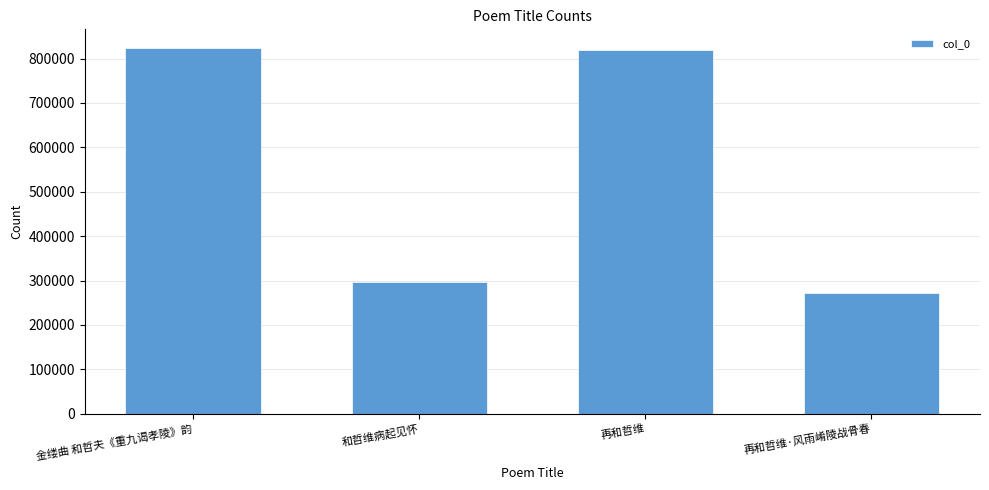

What is the value of the 4th bar from the left?

271899